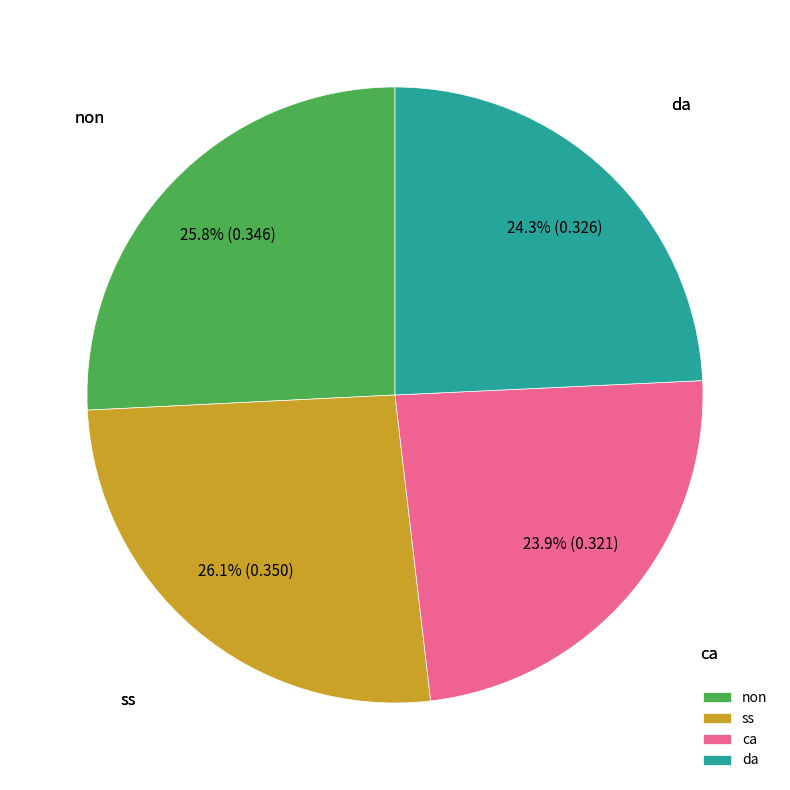

Is there any slice that represents more than half of the pie?

No